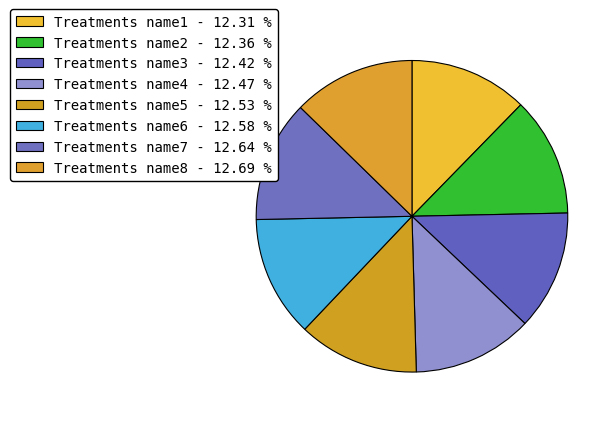

To the nearest percent, what portion does Treatments name2 represent?

12%